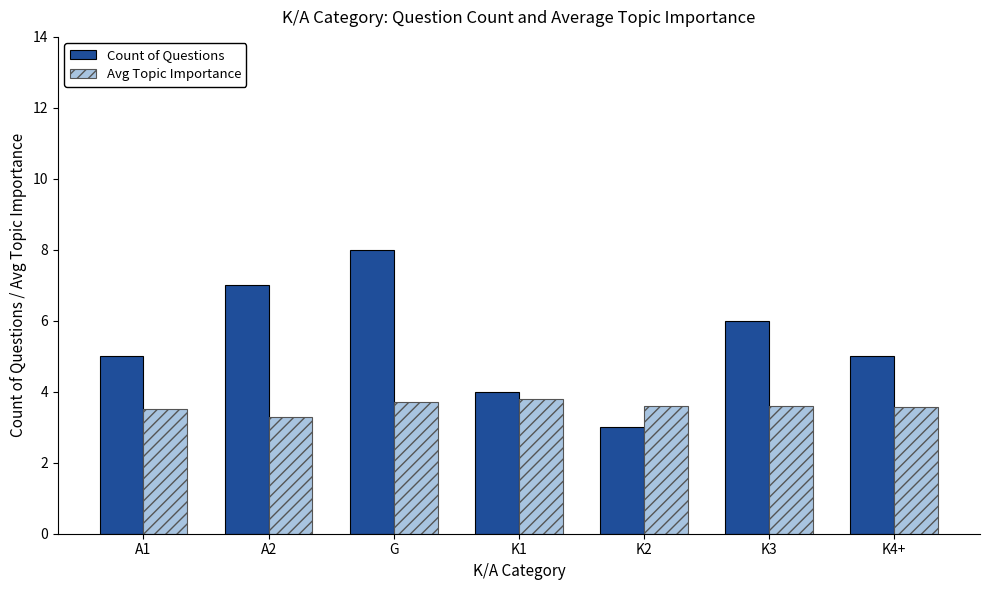

At which label does Count of Questions reach its peak?

G